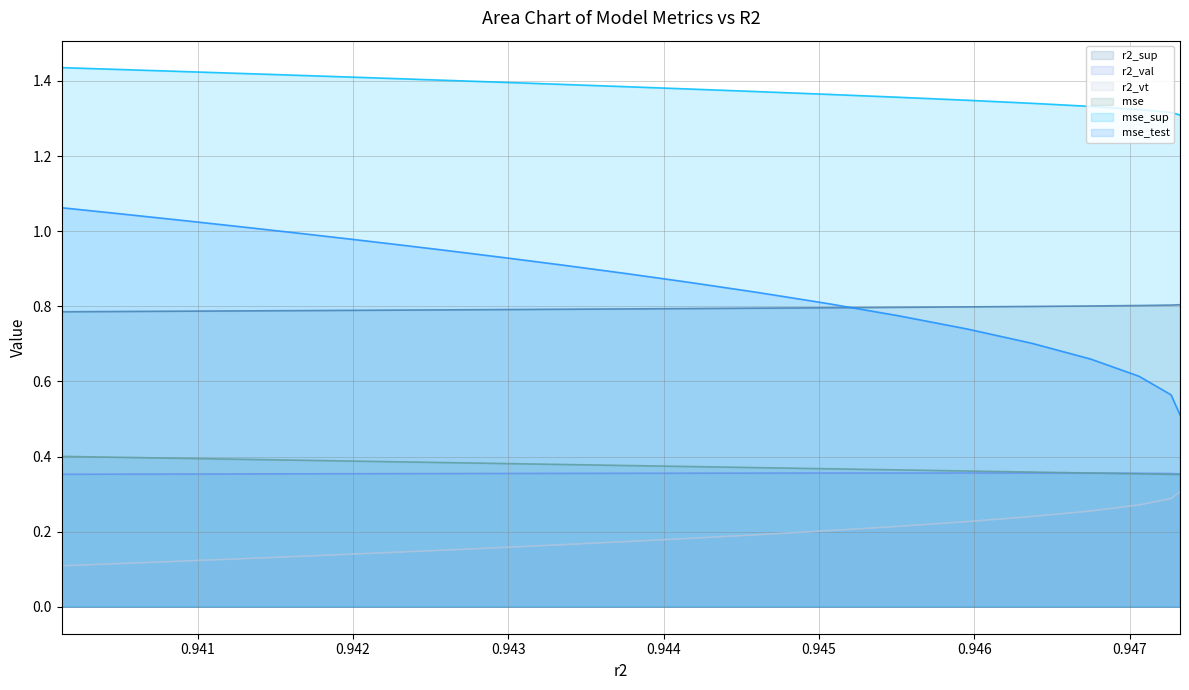

What is the sum of the mse_test values at model_40_7_0 and model_40_7_1?

1.1